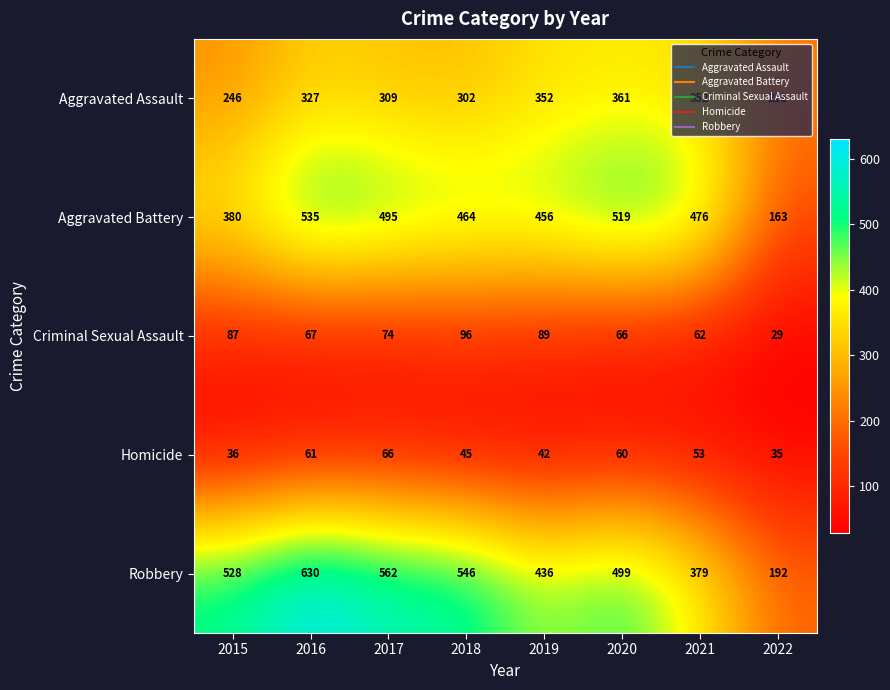

What is the difference between the maximum and minimum values in the Aggravated Assault series?

150